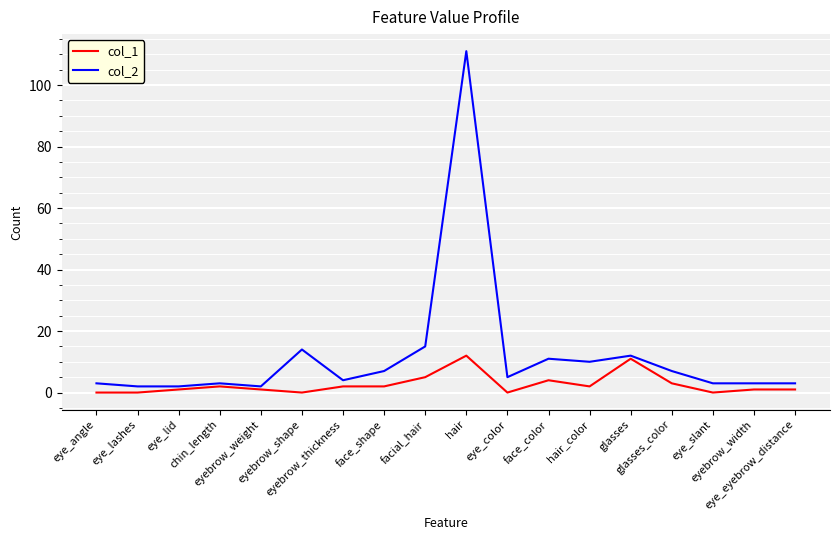

At which category is the sum across all series the highest?

hair